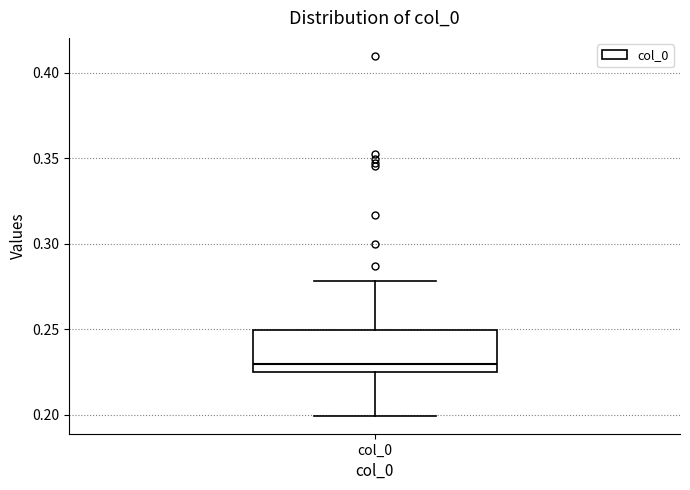

Read this box plot against the y-axis: the position of the median line, the range covered by the box, and the ends of both whiskers. The values are not printed on the chart, so give them approximately, as read against the axis.

median 0.230, box 0.225 to 0.250, whiskers 0.200 to 0.280